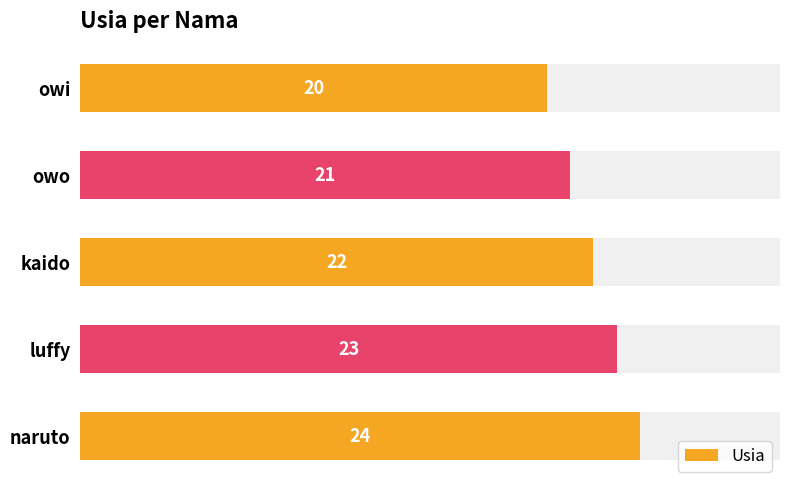

True or false: the data shows 37 at kaido.

False